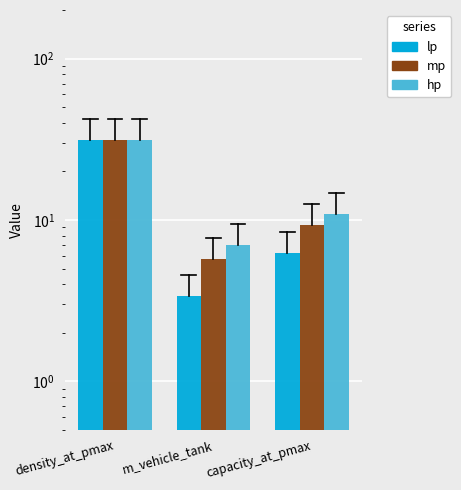

What is the total value across all series at m_vehicle_tank?

16.1